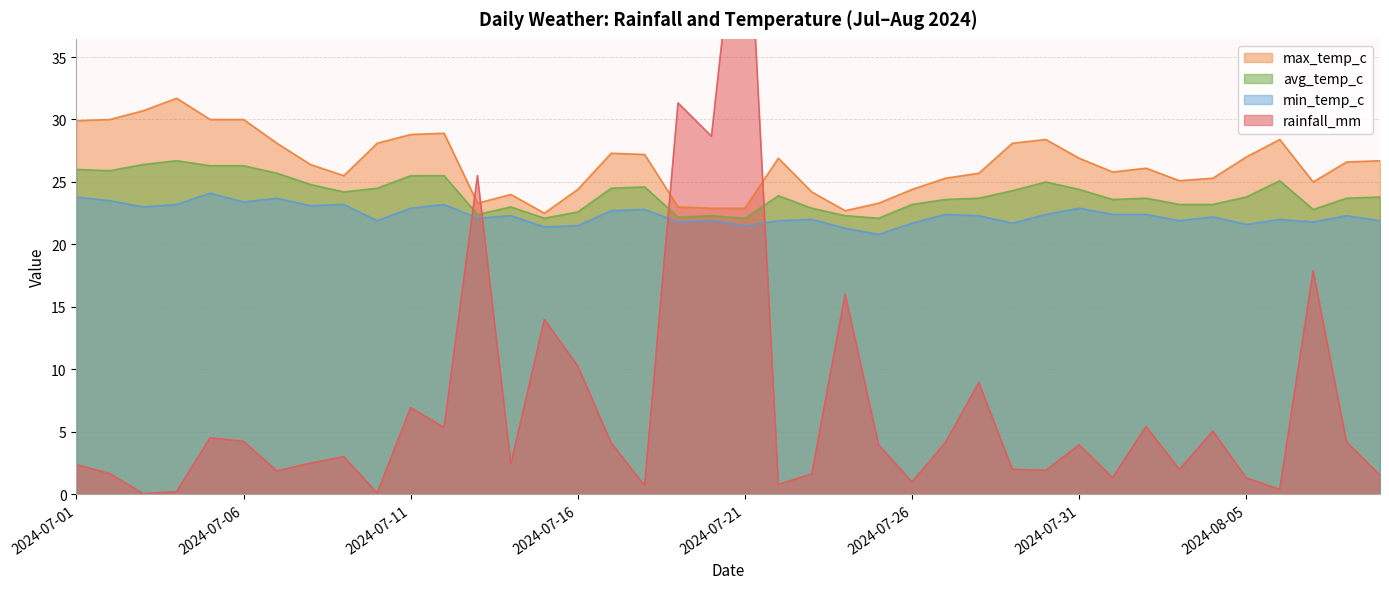

Rank the categories by rainfall_mm value from highest to lowest.

2024-07-21, 2024-07-19, 2024-07-20, 2024-07-13, 2024-08-07, 2024-07-24, 2024-07-15, 2024-07-16, 2024-07-28, 2024-07-11, 2024-08-02, 2024-07-12, 2024-08-04, 2024-07-05, 2024-07-06, 2024-08-08, 2024-07-27, 2024-07-17, 2024-07-25, 2024-07-31, 2024-07-09, 2024-07-08, 2024-07-14, 2024-07-01, 2024-07-29, 2024-08-03, 2024-07-30, 2024-07-07, 2024-07-02, 2024-07-23, 2024-08-09, 2024-08-01, 2024-08-05, 2024-07-26, 2024-07-22, 2024-07-18, 2024-08-06, 2024-07-04, 2024-07-10, 2024-07-03